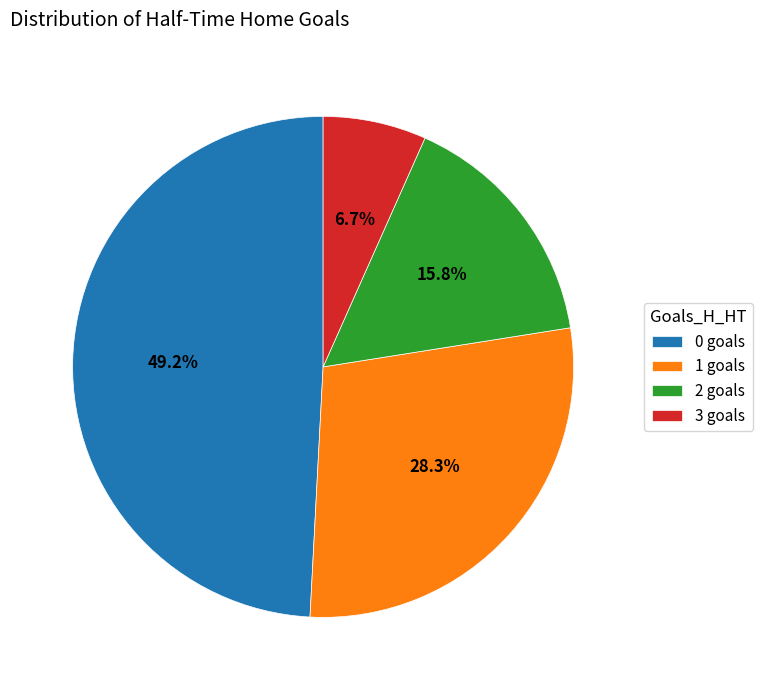

Do 3 and 2 together represent more than half of the pie?

No